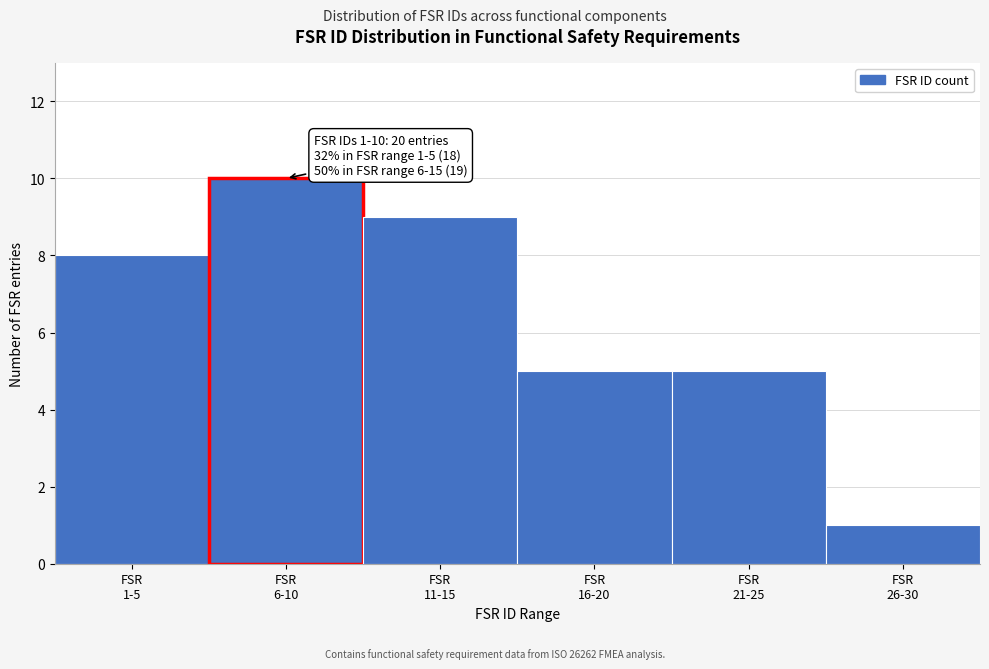

Reading left to right, list all the values displayed in this chart.

8	10	9	5	5	1